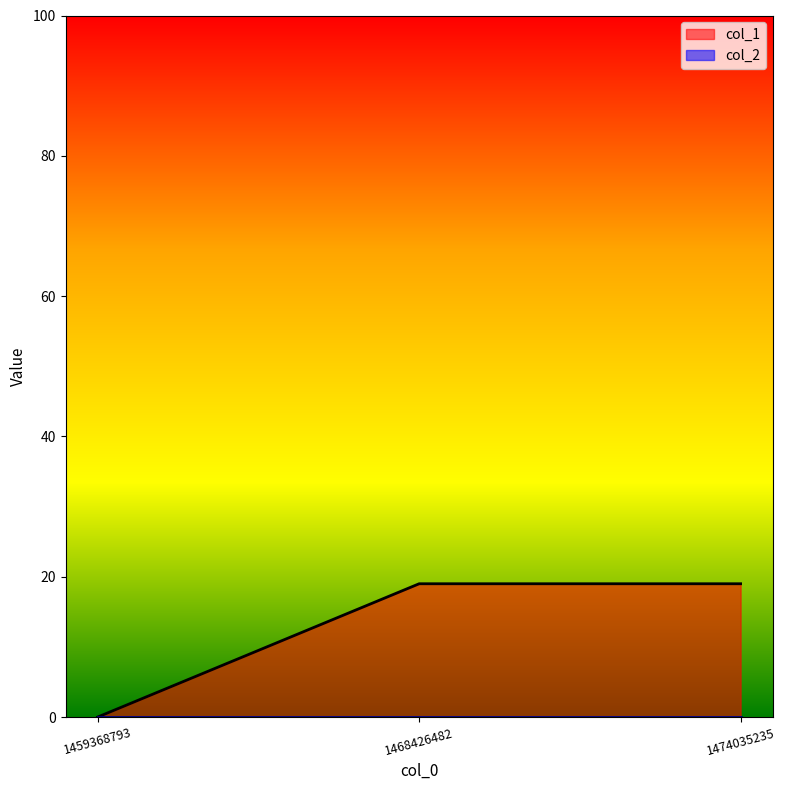

What is the value of the 2nd point from the left?

19